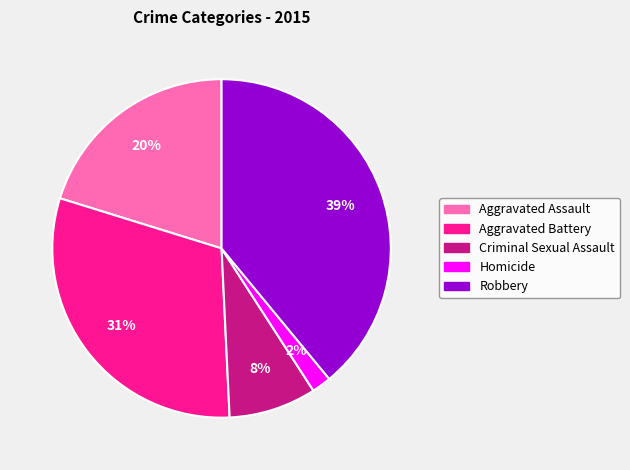

Do Robbery and Aggravated Assault together represent more than half of the pie?

Yes